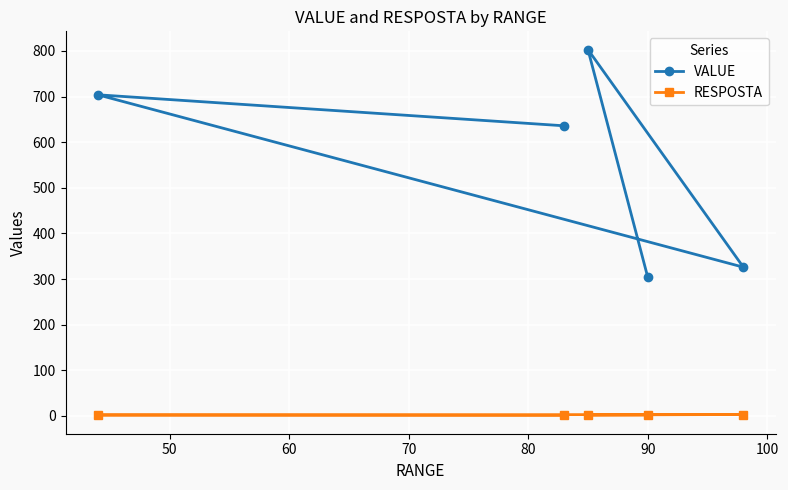

What is the minimum value for VALUE?

304